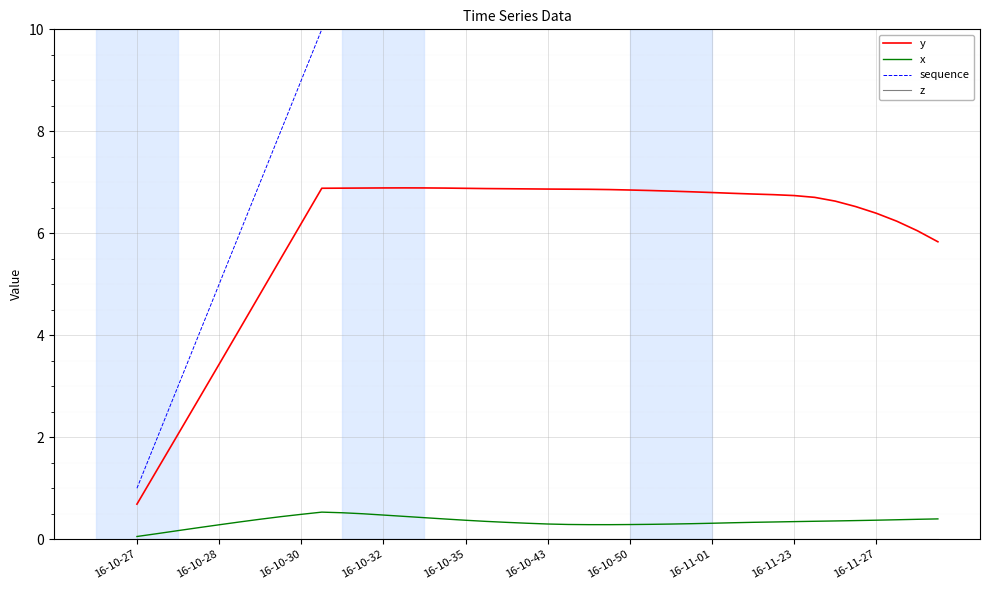

True or false: y and x intersect in this chart.

False